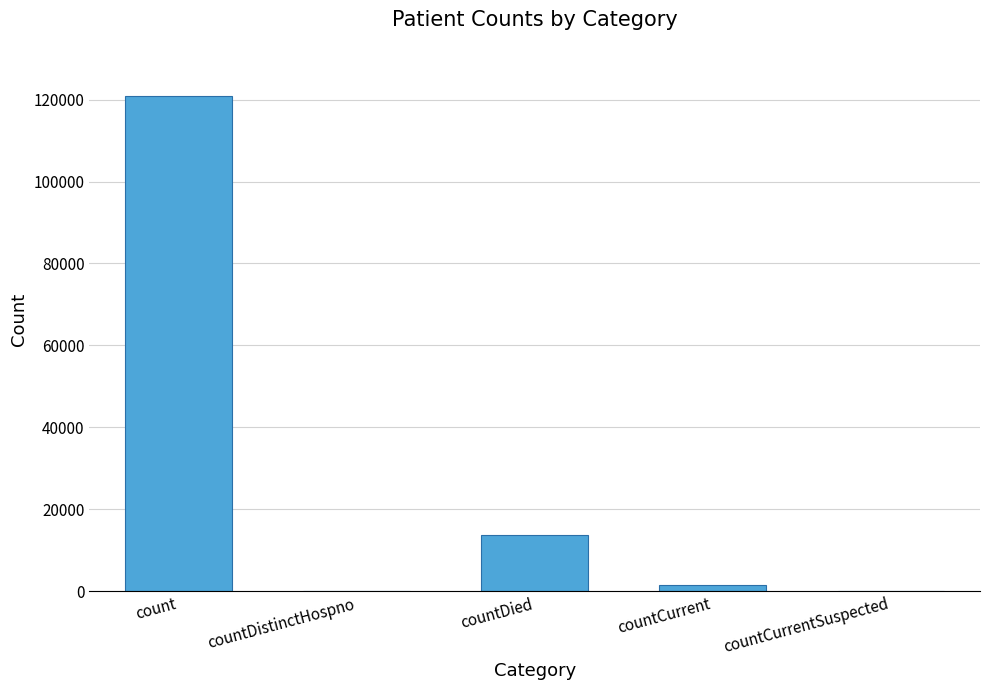

Approximately how many times larger is the value at countDied compared to countCurrent?

10.0